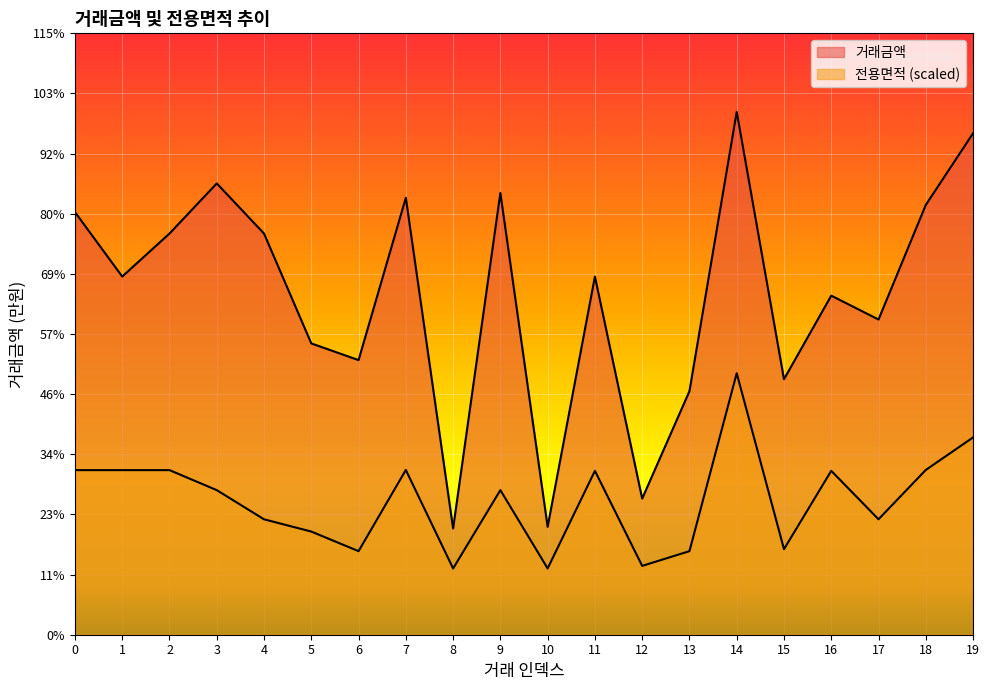

What is the total value across all series at 6?

14999.7